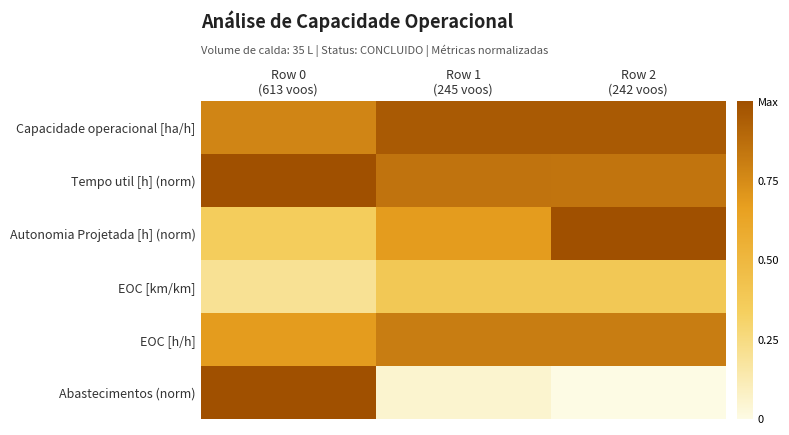

Reading right to left, transcribe all the data shown in this chart.

Capacidade operacional [ha/h]: Row 2
(242 voos)=1.0	Row 1
(245 voos)=1.0	Row 0
(613 voos)=0.8
Tempo util [h] (norm): Row 2
(242 voos)=0.8	Row 1
(245 voos)=0.8	Row 0
(613 voos)=1.0
Autonomia Projetada [h] (norm): Row 2
(242 voos)=1.0	Row 1
(245 voos)=0.7	Row 0
(613 voos)=0.3
EOC [km/km]: Row 2
(242 voos)=0.4	Row 1
(245 voos)=0.4	Row 0
(613 voos)=0.2
EOC [h/h]: Row 2
(242 voos)=0.8	Row 1
(245 voos)=0.8	Row 0
(613 voos)=0.7
Abastecimentos (norm): Row 2
(242 voos)=0.0	Row 1
(245 voos)=0.1	Row 0
(613 voos)=1.0